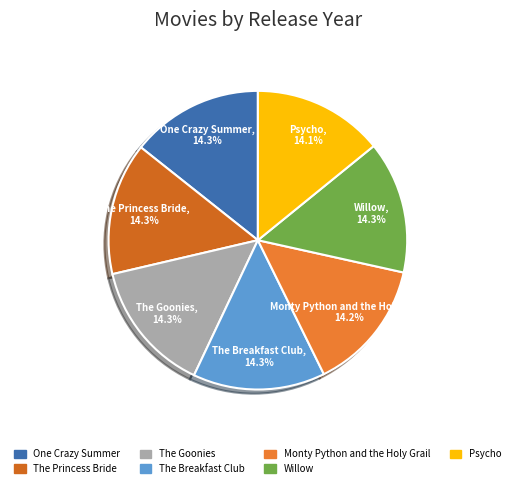

Does any single category account for the majority?

No